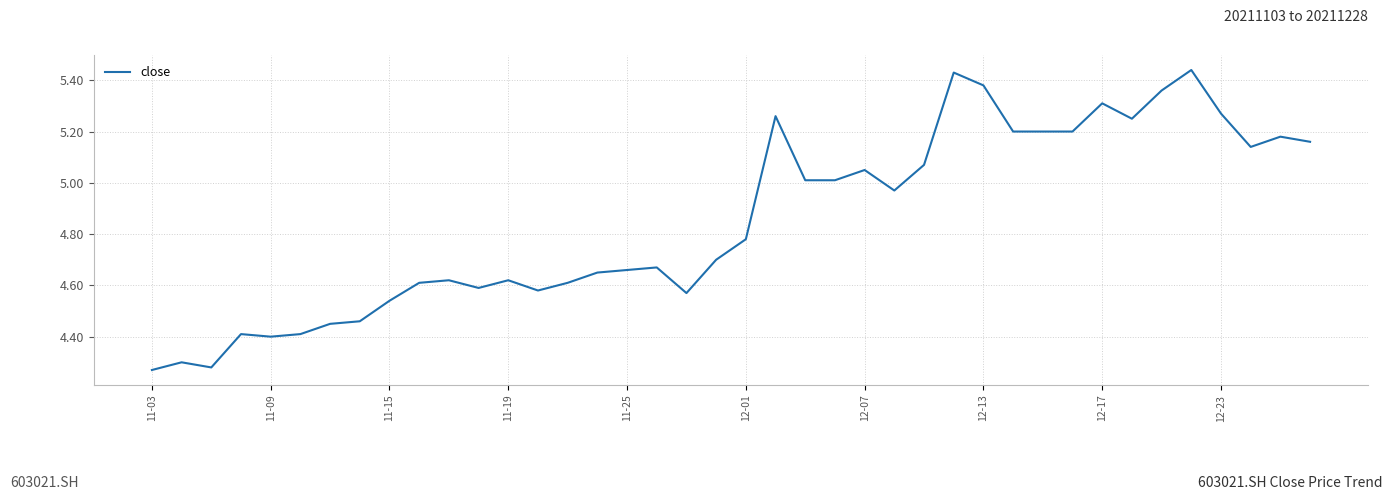

What is the difference between the maximum and minimum values?

1.2